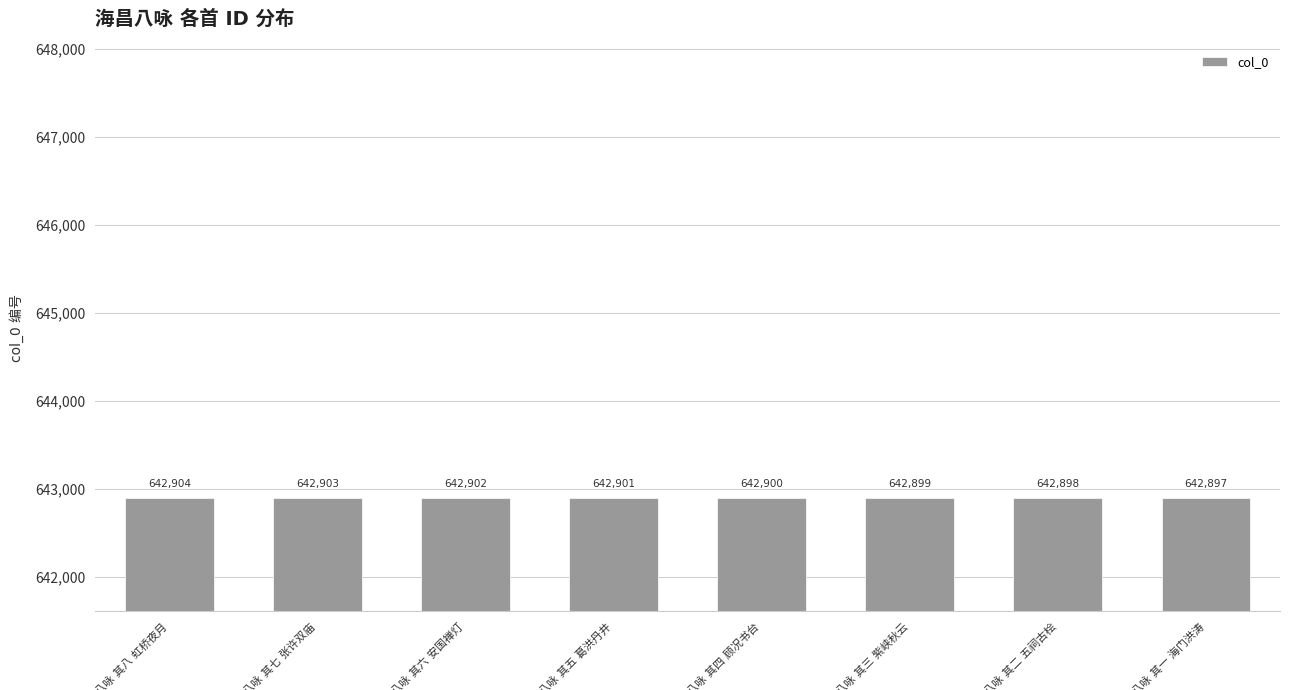

What is the value of the 3rd bar from the left?

642902